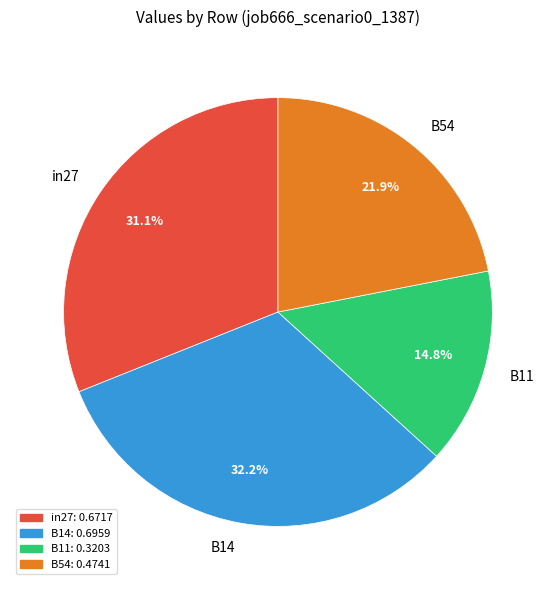

How many segments does this pie chart have?

4